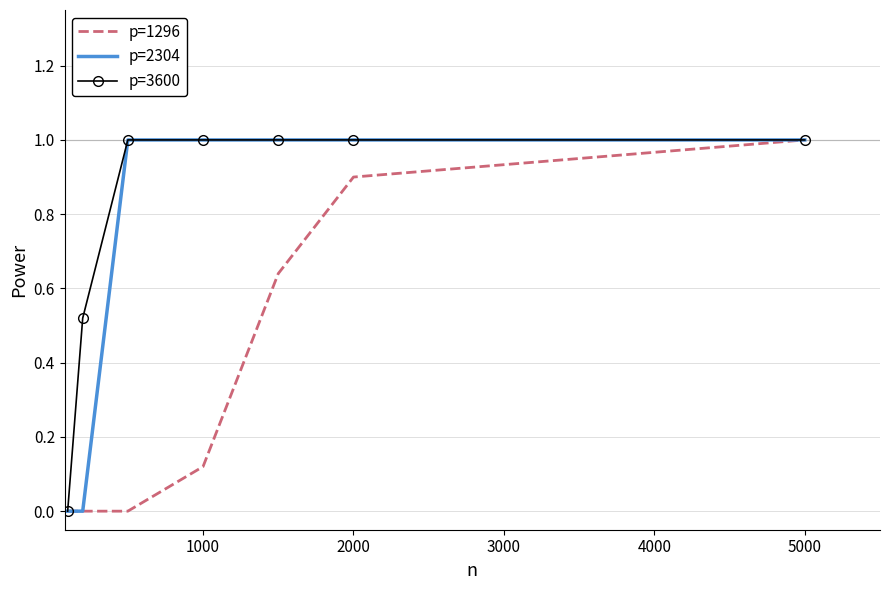

Rank the series by their average value, from lowest to highest.

p=1296, p=2304, p=3600